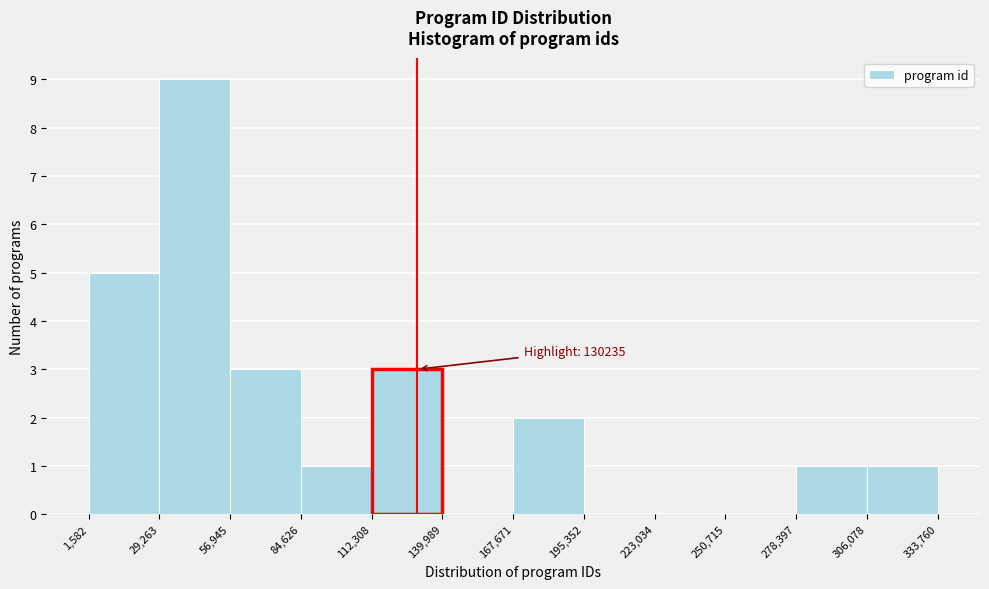

Over which range of the x-axis is the bar tallest?

29,263 to 56,945